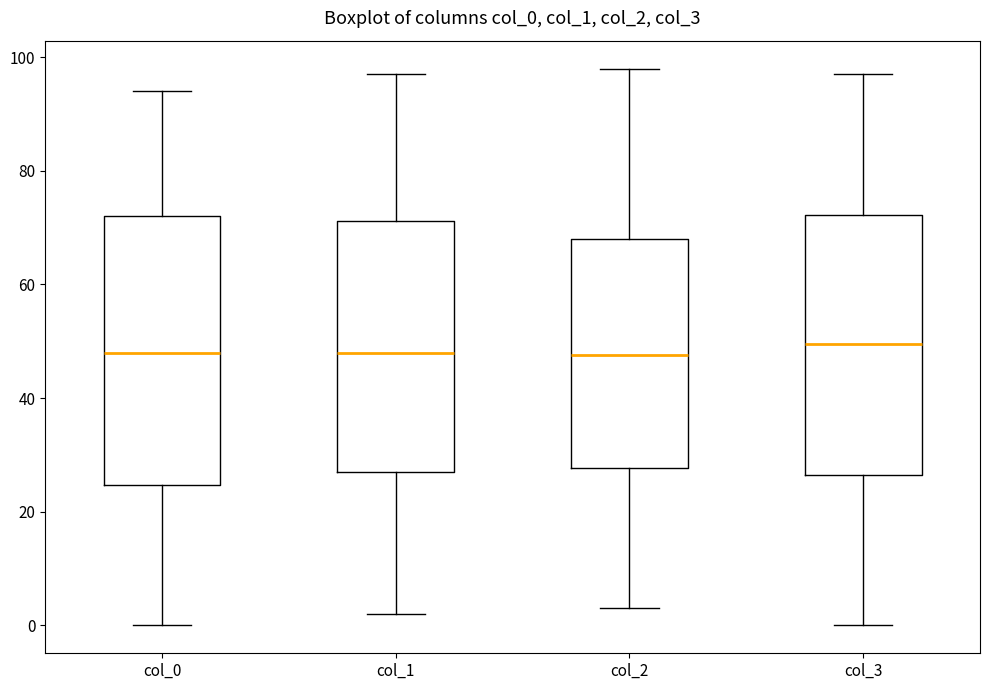

Reading left to right, transcribe this box plot: for each box, give where its median line is, the range the box spans, and where its two whiskers end, as read against the y-axis. The values are not printed on the chart, so give them approximately, as read against the axis.

col_0: median 48, box 24 to 72, whiskers 0 to 94
col_1: median 48, box 28 to 72, whiskers 2 to 98
col_2: median 48, box 28 to 68, whiskers 4 to 98
col_3: median 50, box 26 to 72, whiskers 0 to 98